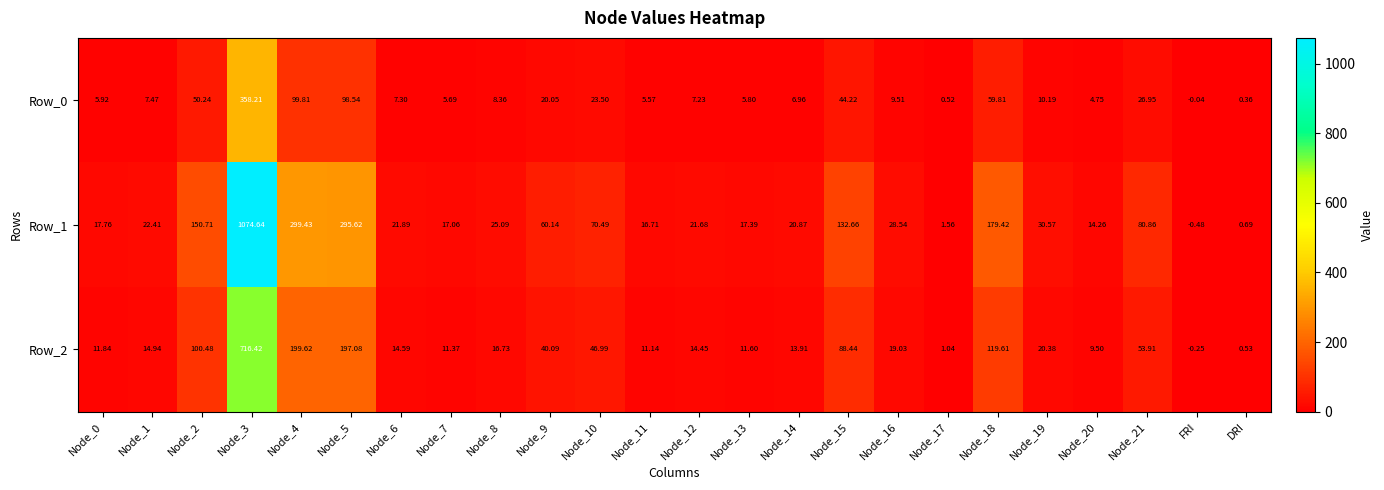

At which label does Row_1 reach its minimum?

FRI